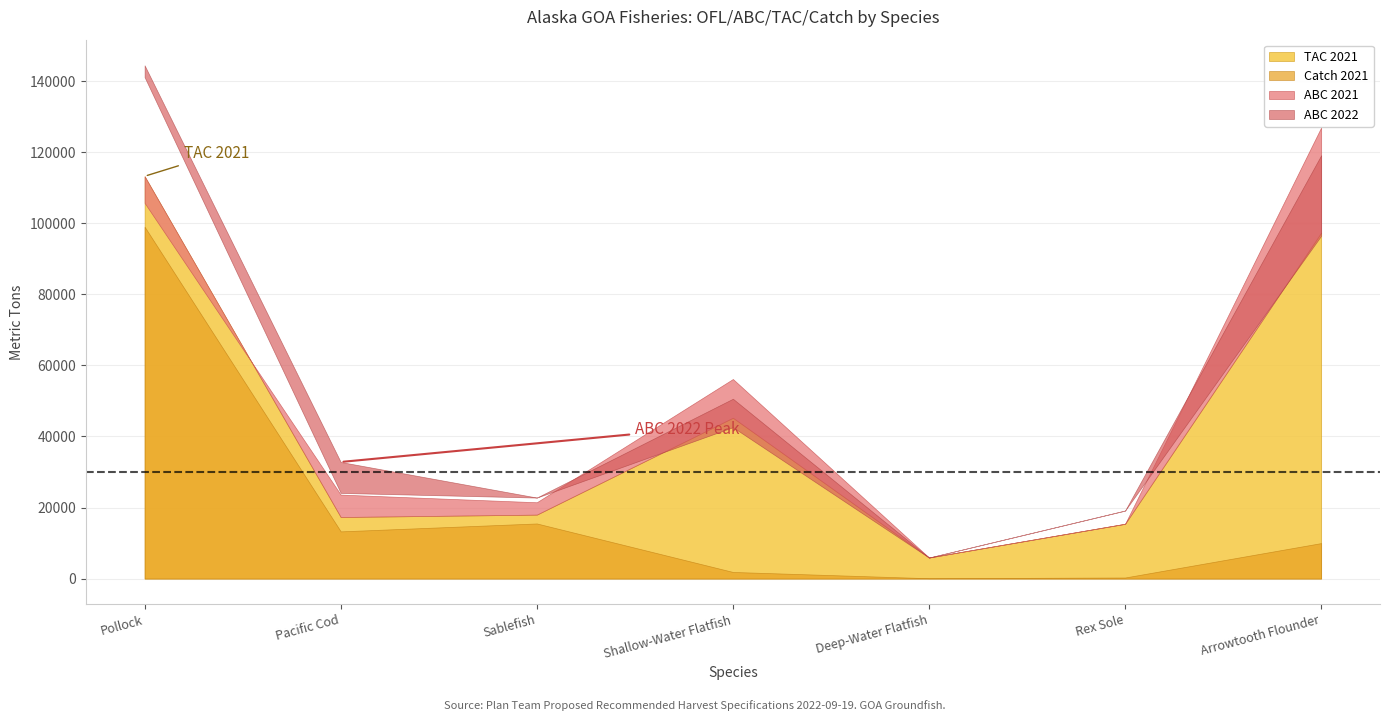

Where does the TAC 2021 series first go above 17992?

Pollock